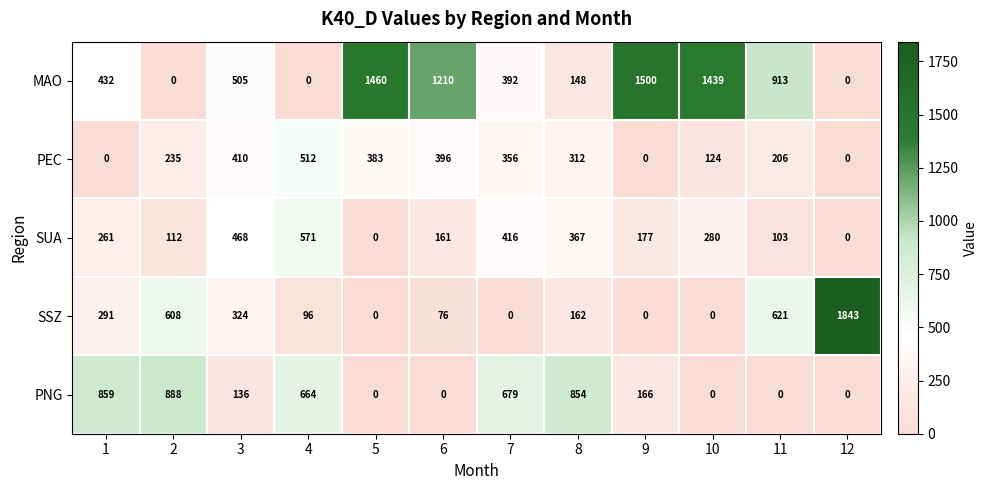

What is the maximum value shown in the chart?

1843